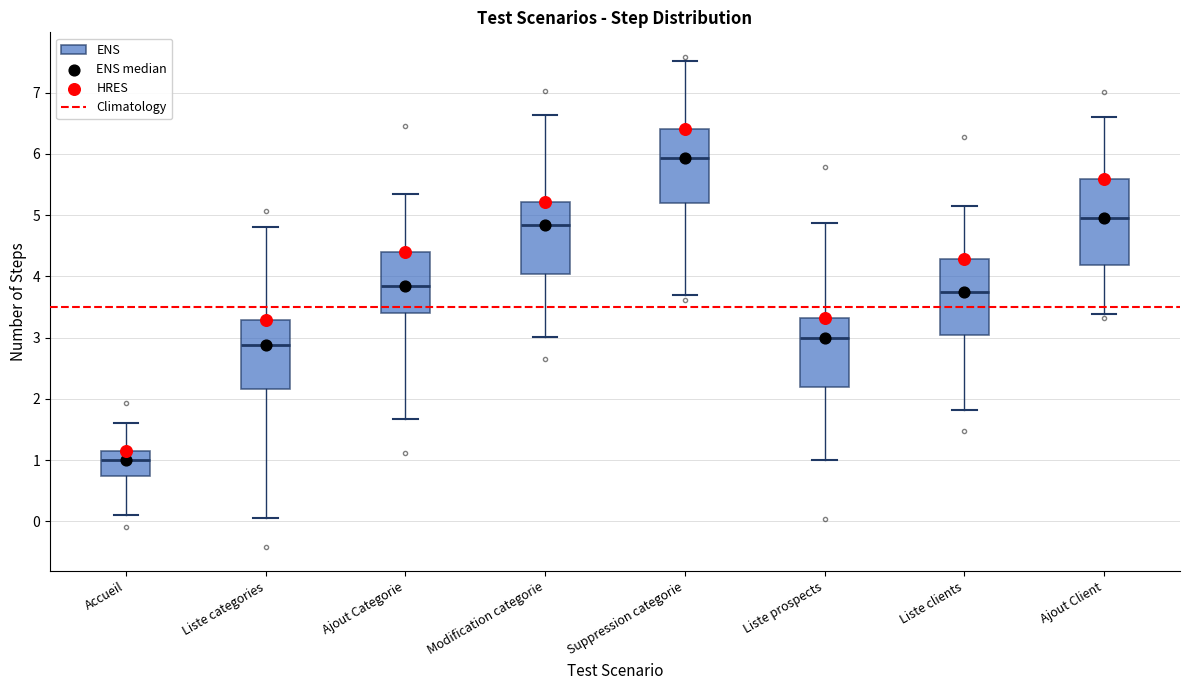

Which box has the highest median line?

Suppression categorie